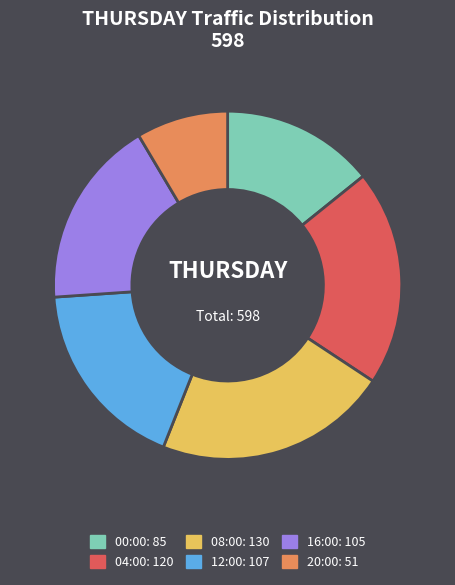

The 20:00 slice represents 22% of the pie. True or false?

False